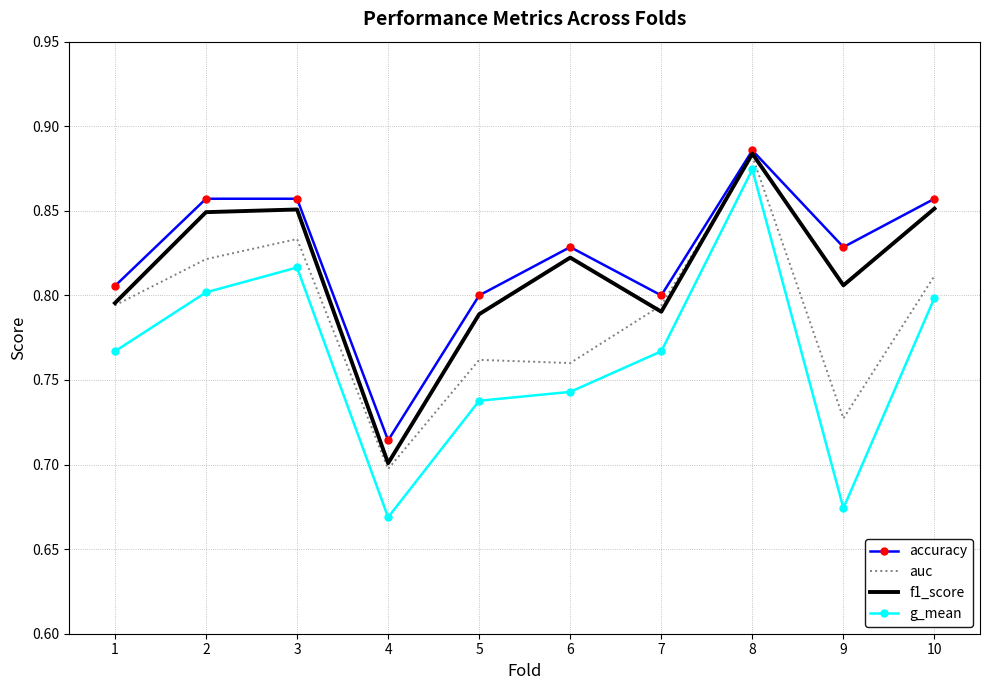

The auc series shows 0.8 at 3. True or false?

True